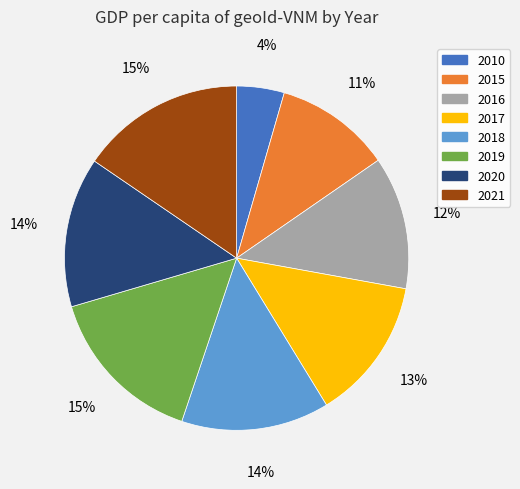

Which has a higher value, 2010 or 2017?

2017